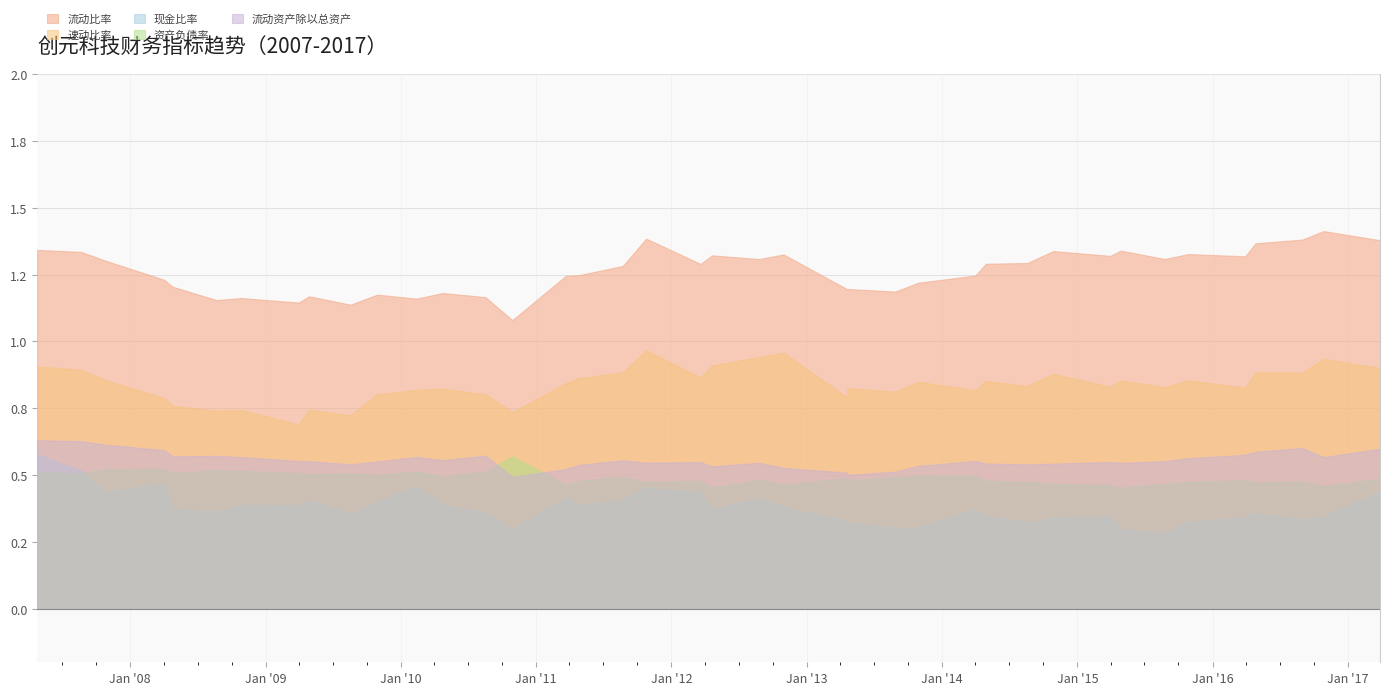

What value does the 流动比率 series have at 2013-10-29?

1.2